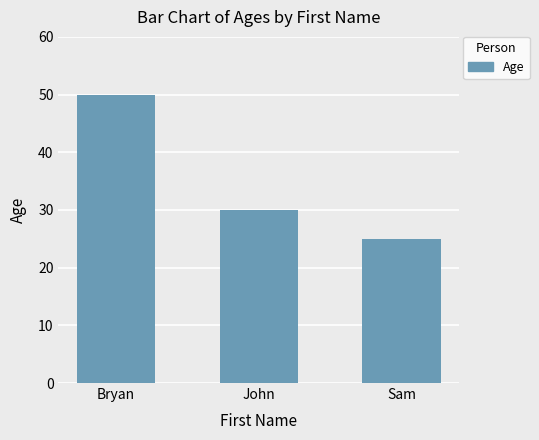

Which label corresponds to the smallest value in the chart?

Sam